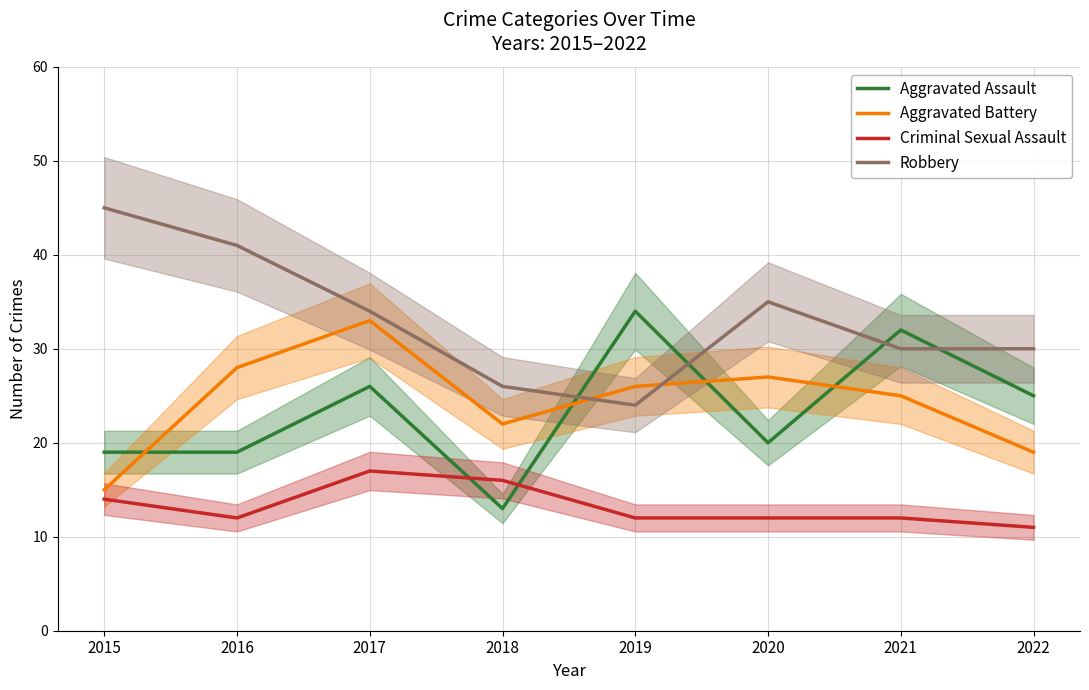

What is the sum of the Aggravated Assault values at 2021 and 2015?

51